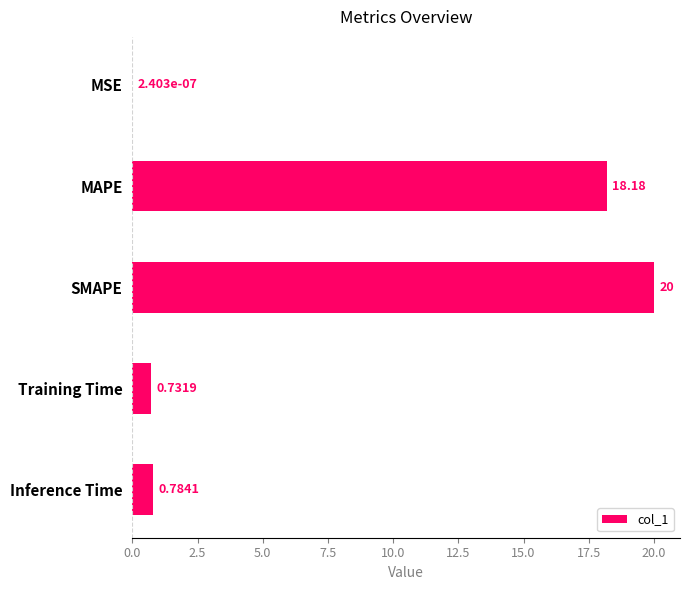

Between SMAPE and MAPE, which is larger?

SMAPE